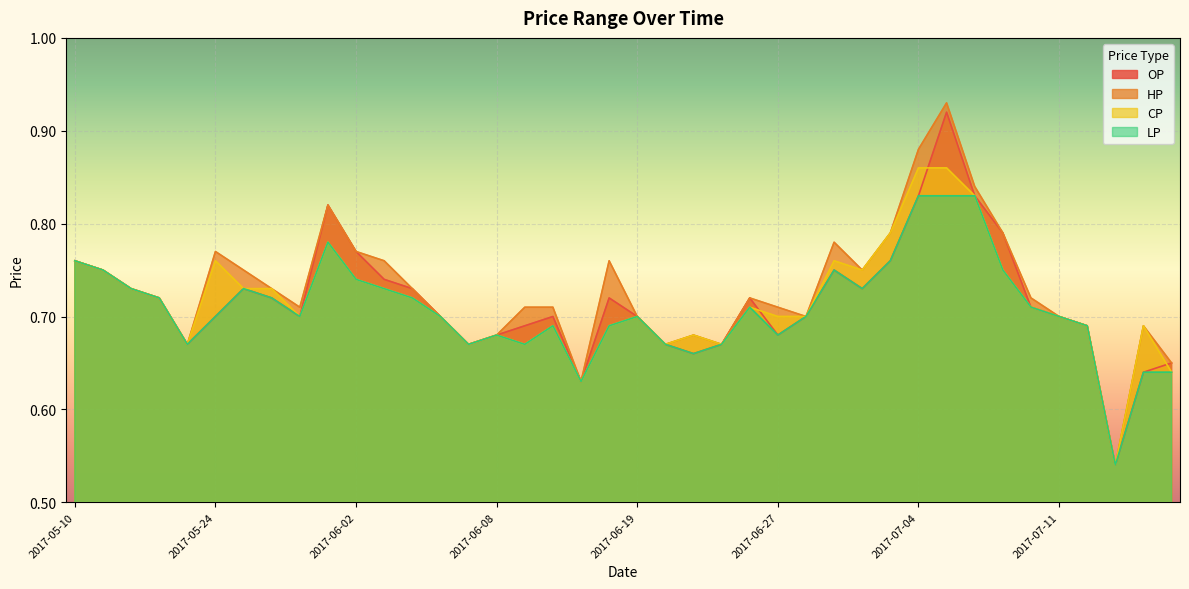

What is the sum of all CP values?

28.6